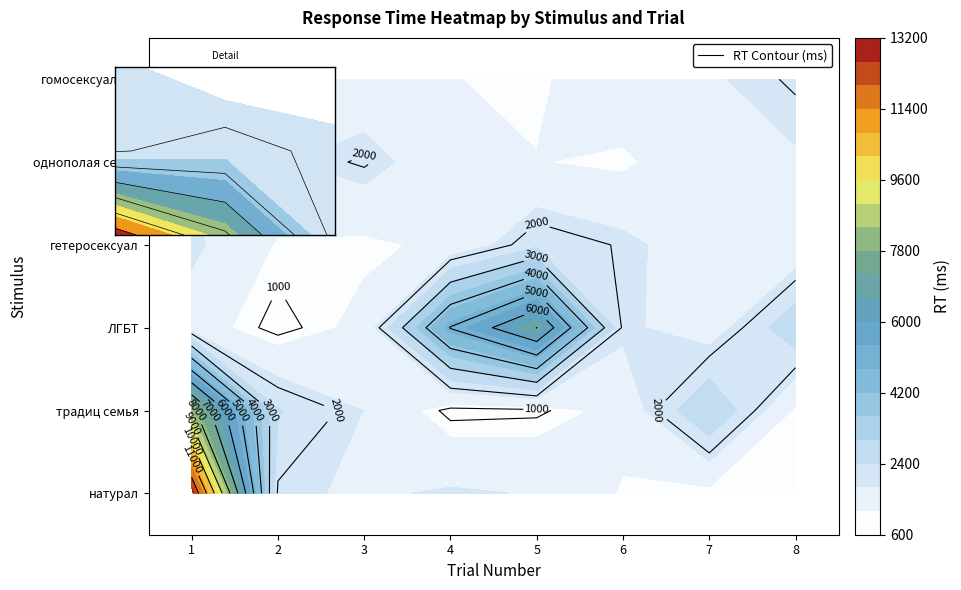

Reading left to right, transcribe all the data shown in this chart.

natiral: trialNo_1=12883	trialNo_2=1923	trialNo_3=1705	trialNo_4=1876	trialNo_5=1766	trialNo_6=1148	trialNo_7=1049	trialNo_8=1049
traditsionnaya_semya: trialNo_1=8280	trialNo_2=2442	trialNo_3=1792	trialNo_4=878	trialNo_5=926	trialNo_6=1387	trialNo_7=2999	trialNo_8=1115
LGBT: trialNo_1=1500	trialNo_2=856	trialNo_3=1365	trialNo_4=5043	trialNo_5=7013	trialNo_6=1911	trialNo_7=1472	trialNo_8=2826
geterosexual: trialNo_1=1923	trialNo_2=1149	trialNo_3=1089	trialNo_4=1327	trialNo_5=2277	trialNo_6=1954	trialNo_7=1412	trialNo_8=1382
odnopolaya_semya: trialNo_1=1705	trialNo_2=1734	trialNo_3=2062	trialNo_4=1331	trialNo_5=1218	trialNo_6=1092	trialNo_7=1683	trialNo_8=1734
gomosexualist: trialNo_1=1876	trialNo_2=2062	trialNo_3=1331	trialNo_4=1218	trialNo_5=1092	trialNo_6=1683	trialNo_7=1734	trialNo_8=2062